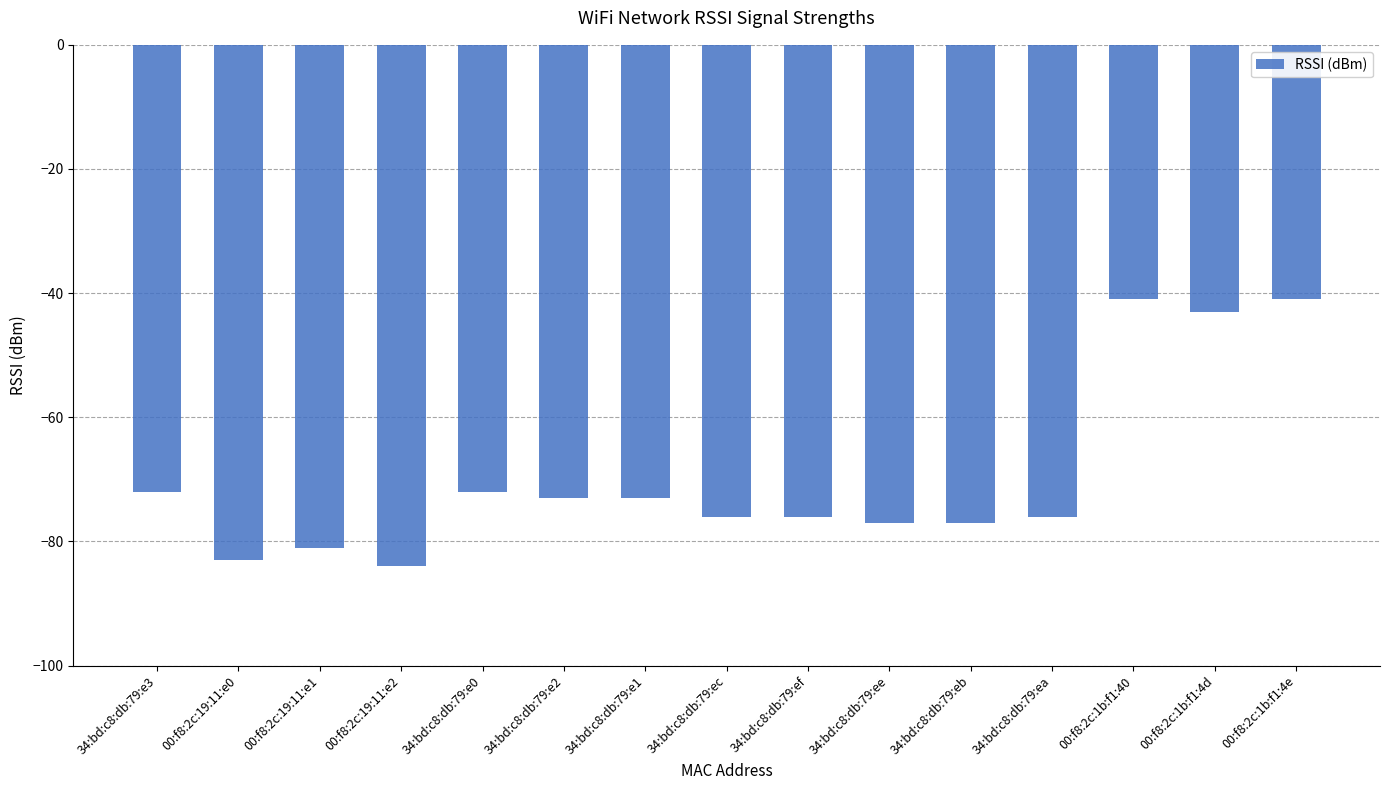

What is the difference between the values at 34:bd:c8:db:79:e2 and 00:f8:2c:19:11:e2?

11